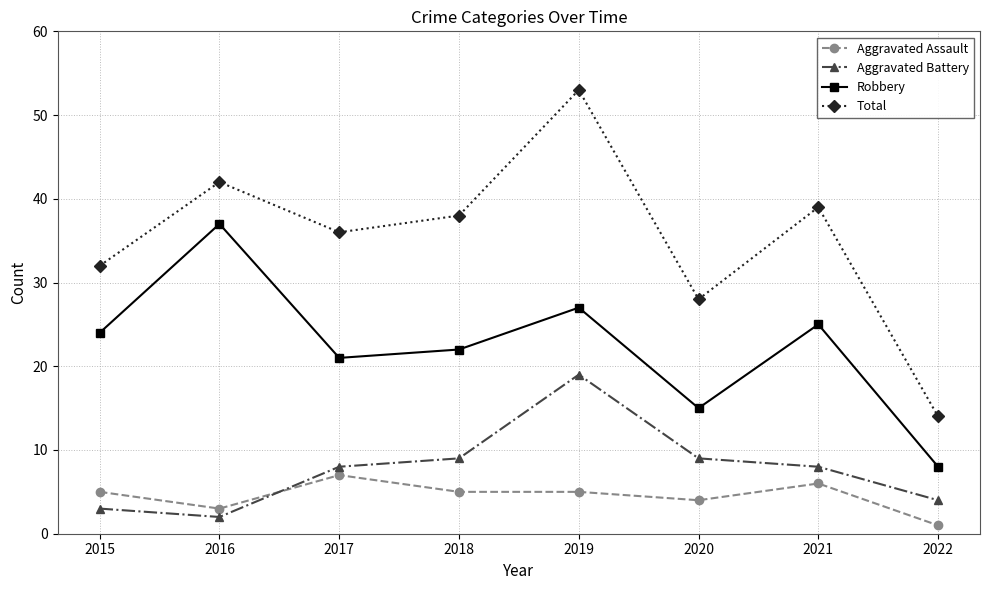

Where is Robbery nearest to the value 22?

2018